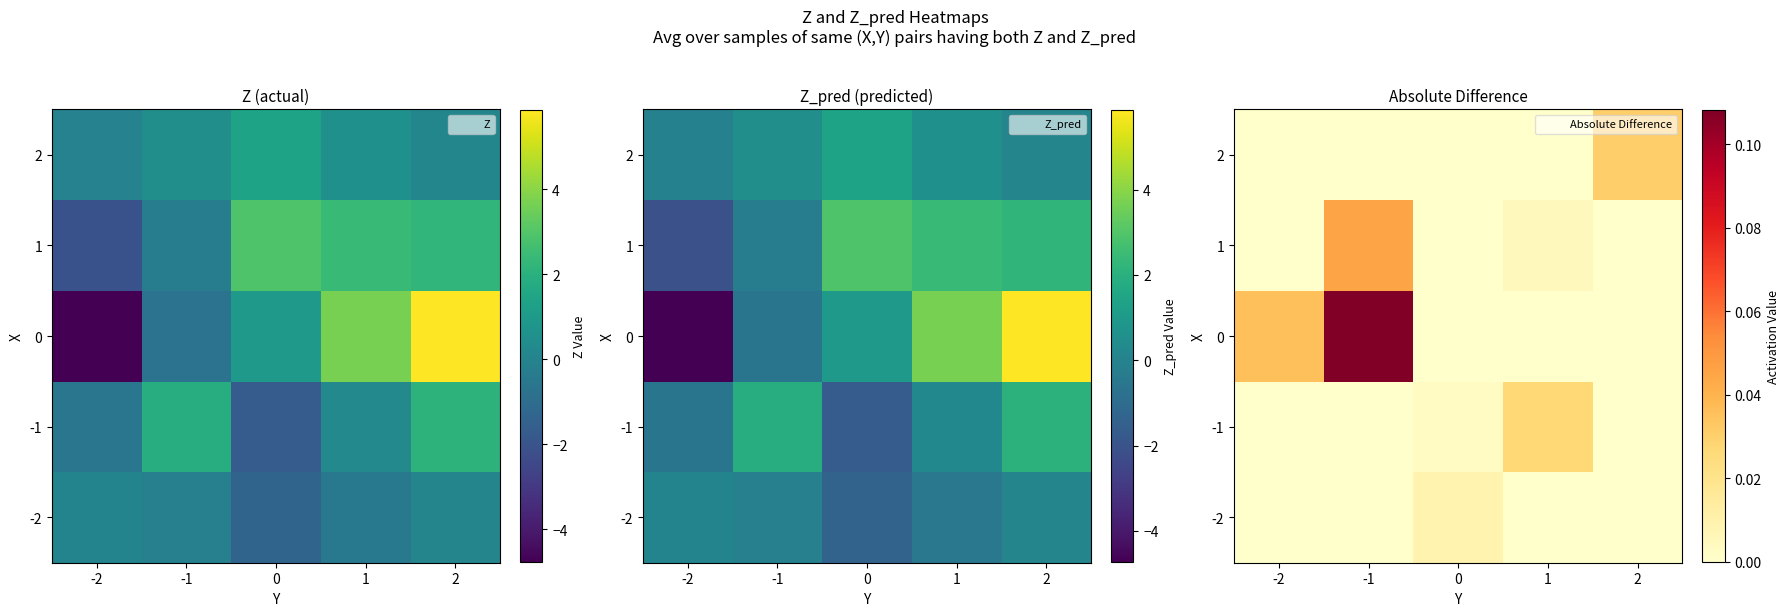

At how many categories does at least one series exceed 0?

5